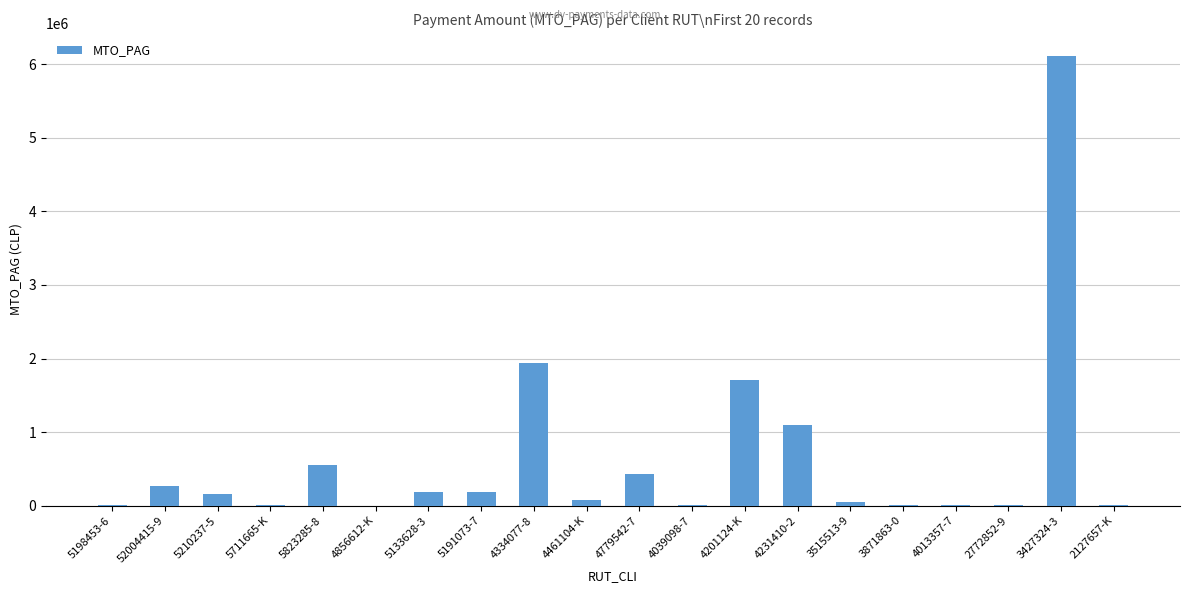

True or false: the data shows 450 at 4856612-K.

True